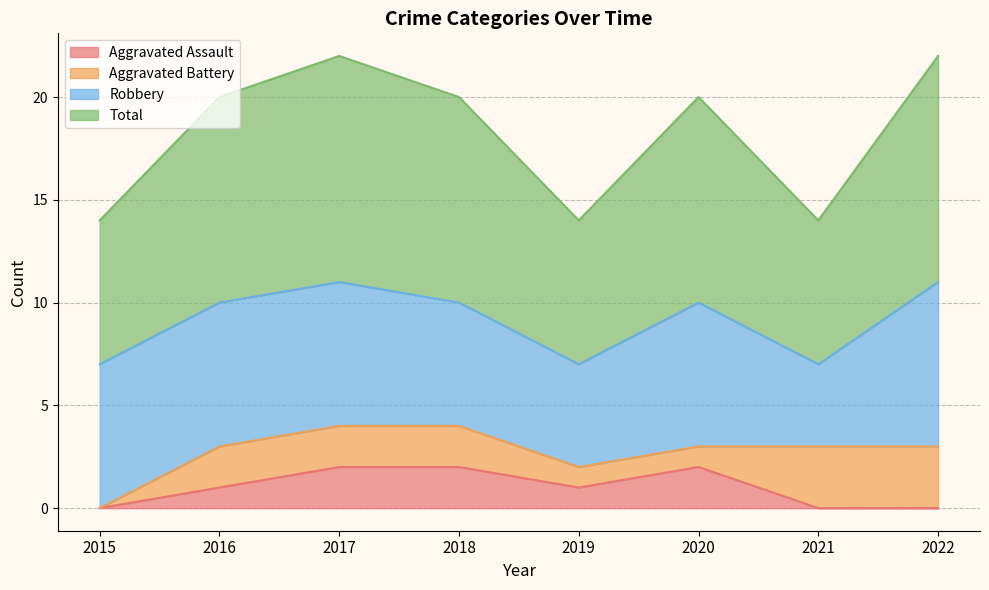

How many lines are shown in the chart?

4